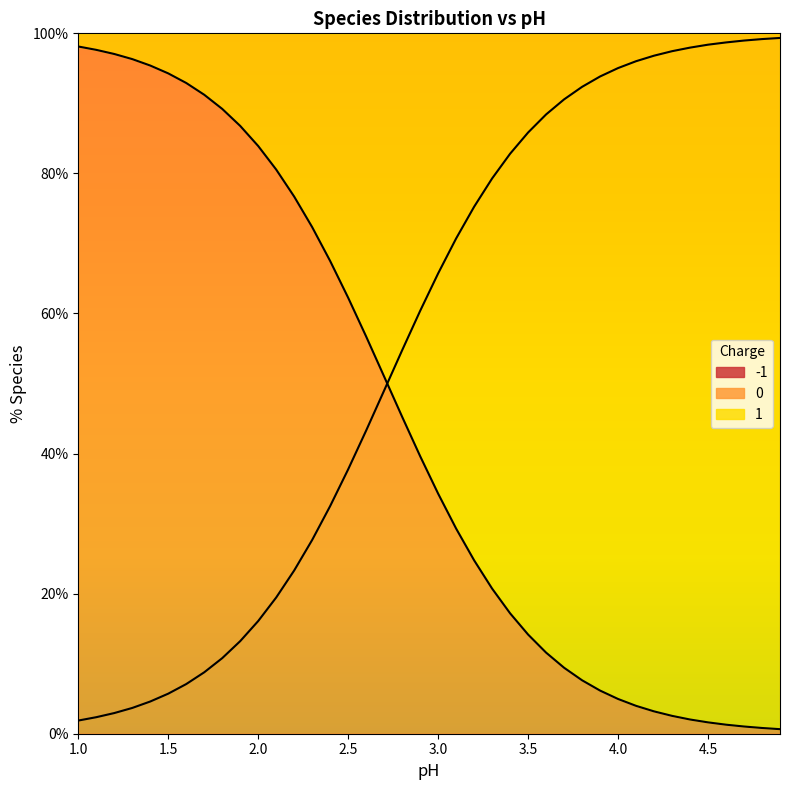

Rank the series at 2.6 from lowest to highest value.

1, 0